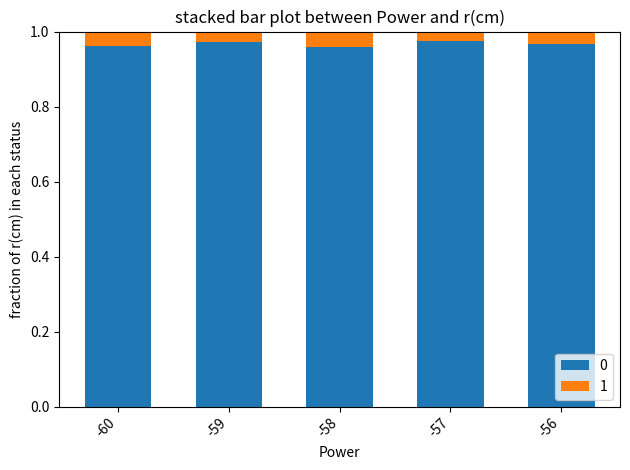

At how many categories does at least one series exceed 0?

5